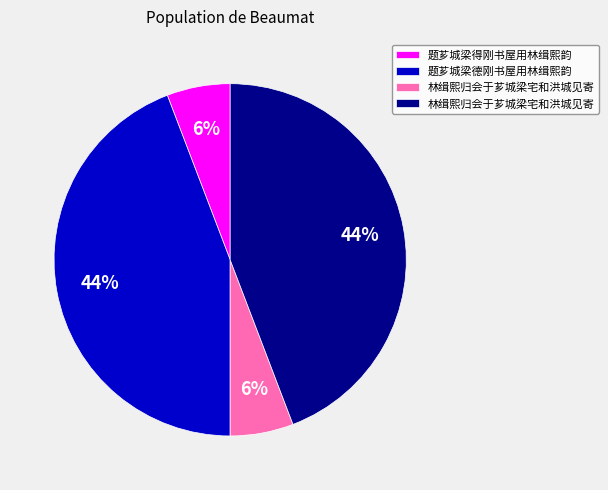

Is there a majority slice in this chart?

No